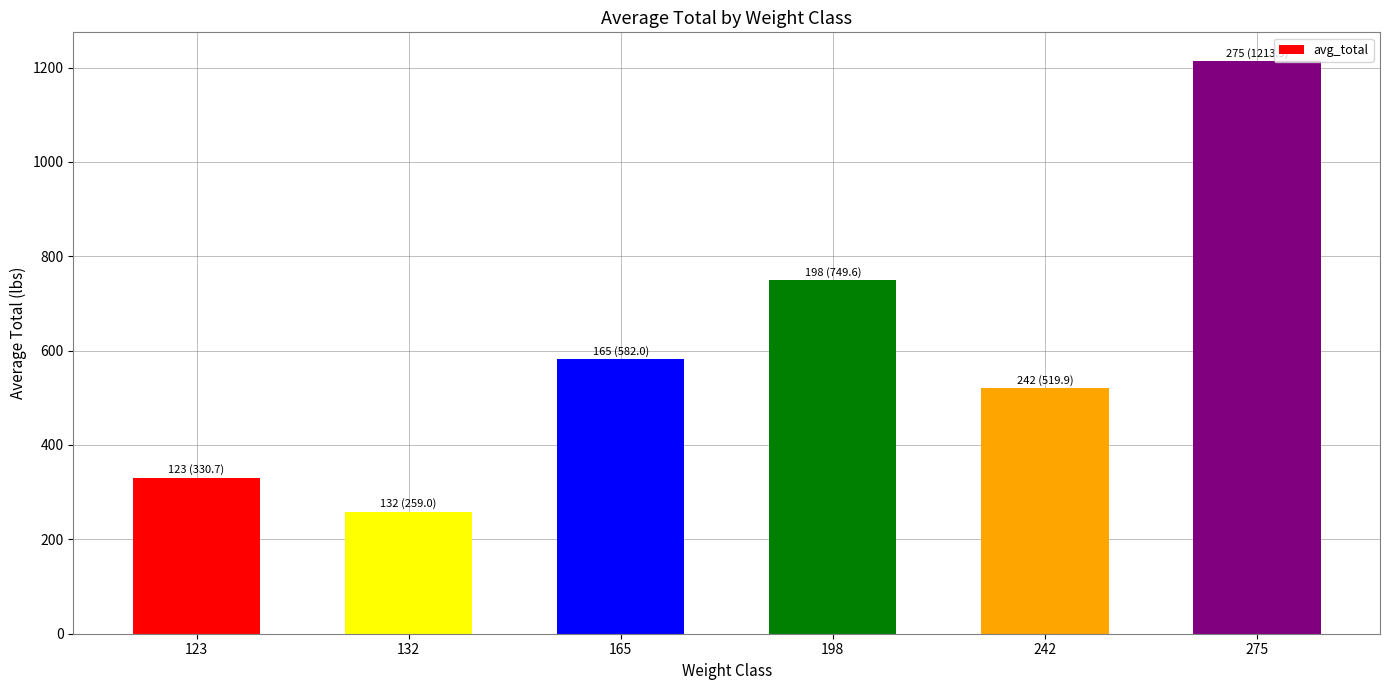

At which category does the chart reach its minimum across all series?

132